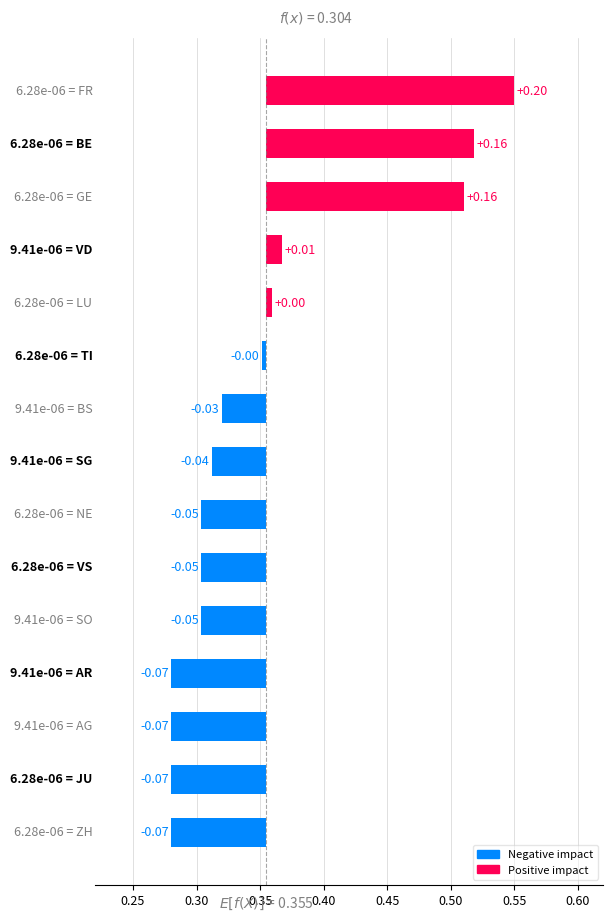

Count the number of data series in this chart.

1